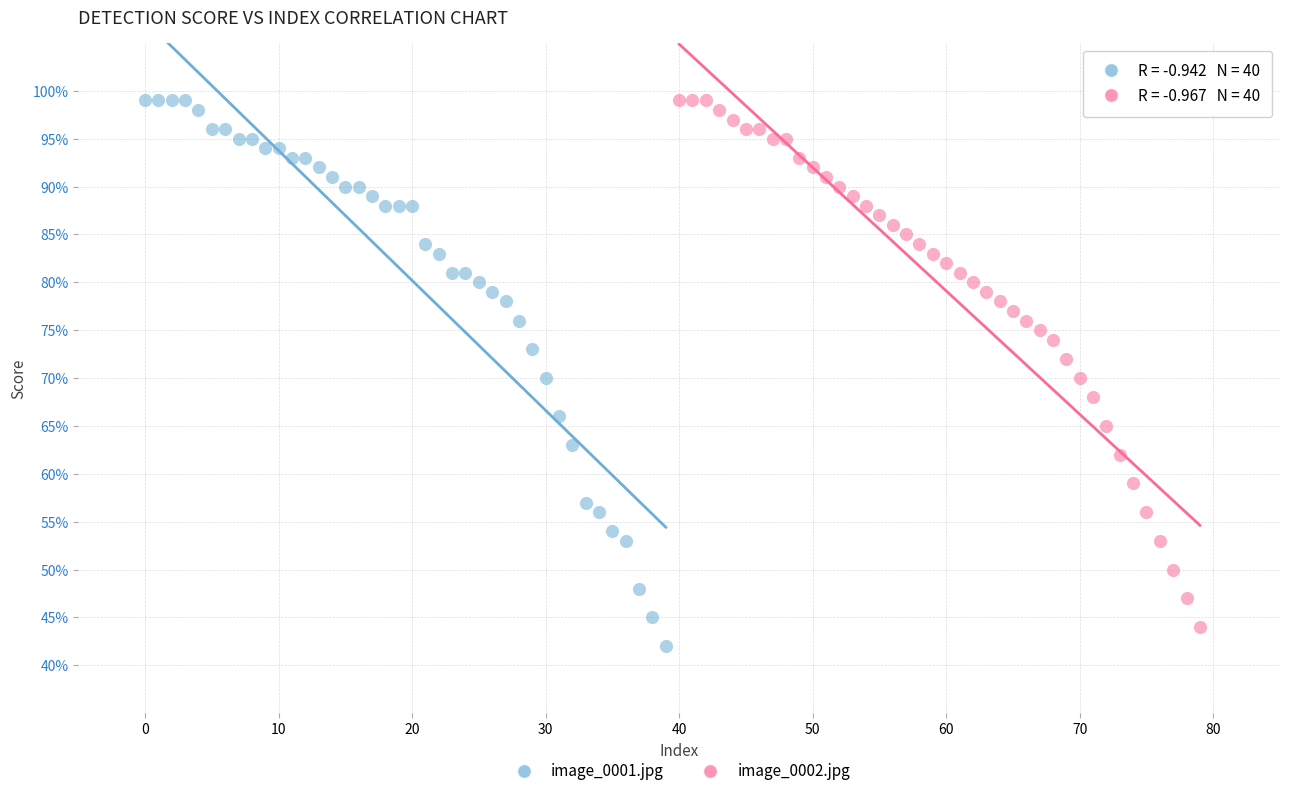

Which series contains the lowest Y value?

image_0001.jpg